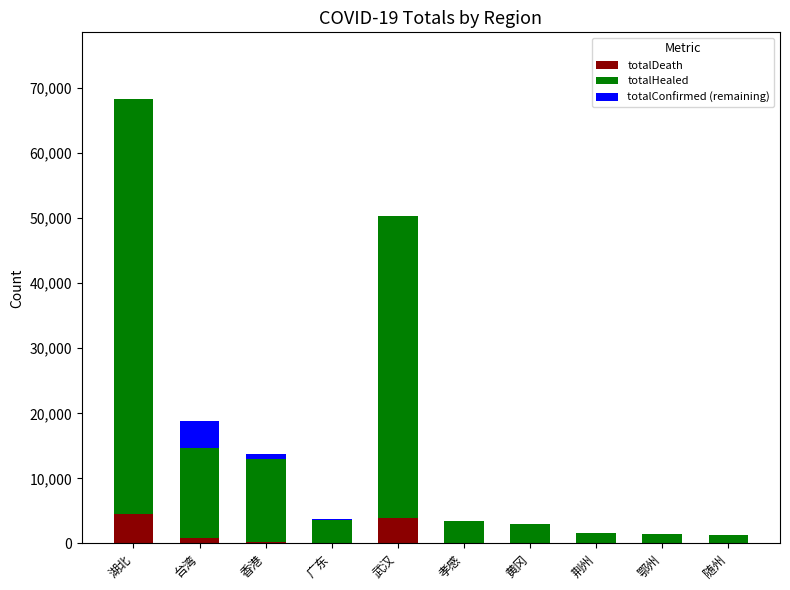

What is the total value across all series at 荆州?

1582